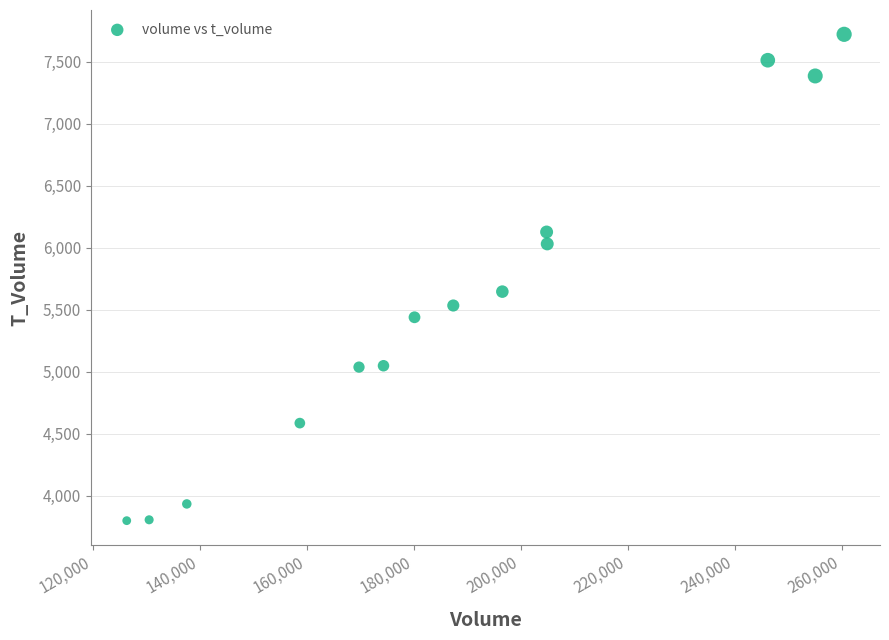

What Y value in the scatter plot is closest to 5759?

5645